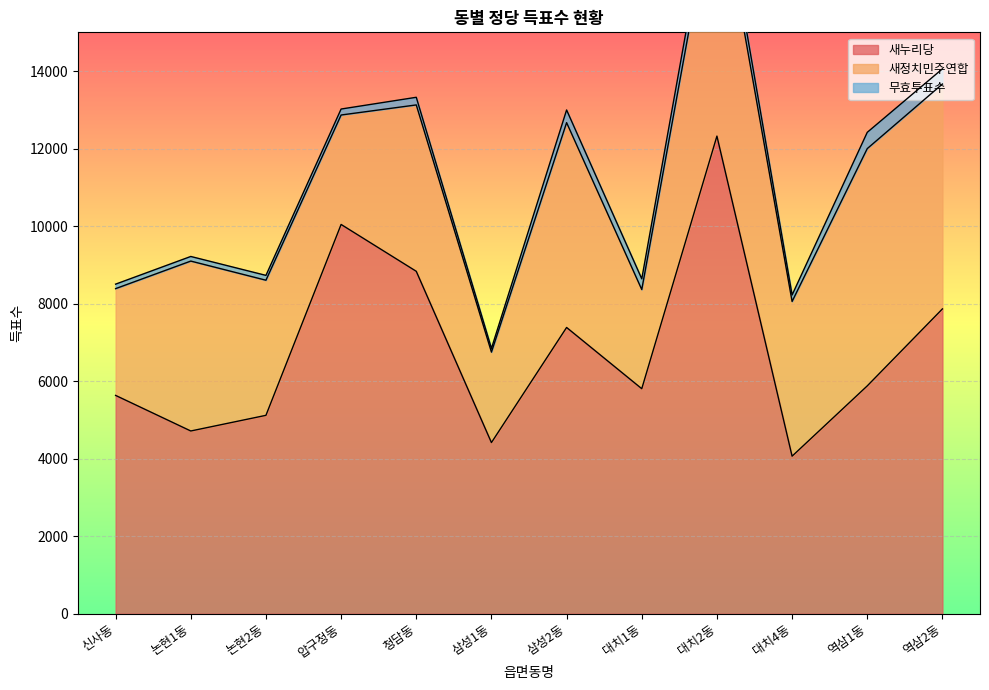

Where is 무효투표수 nearest to the value 281?

대치1동